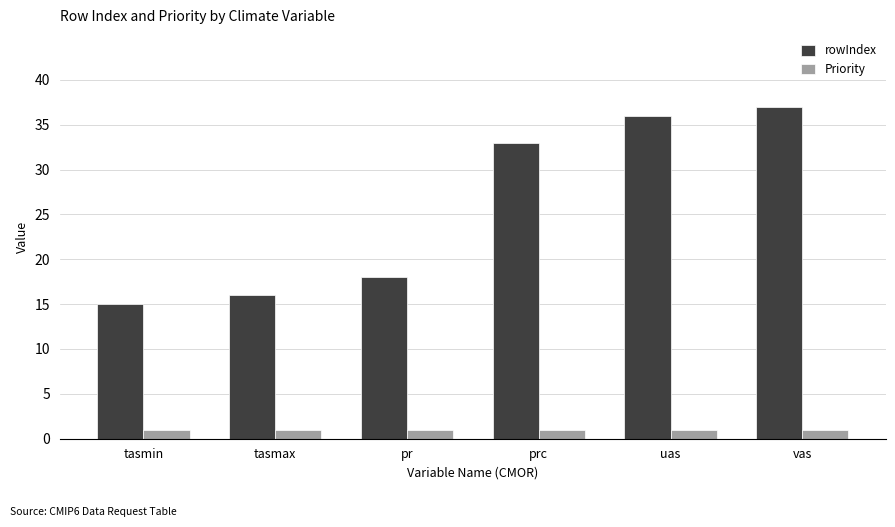

What is the total value across all series at prc?

34